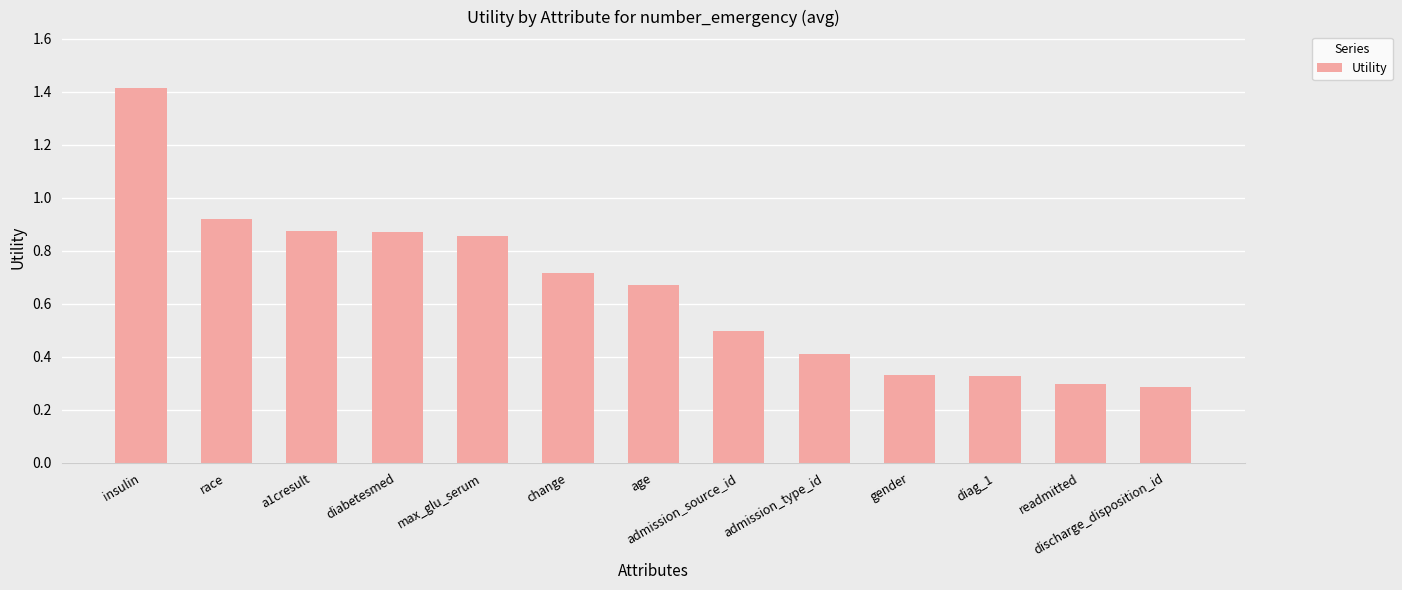

True or false: the data shows 0.5 at admission_source_id.

True